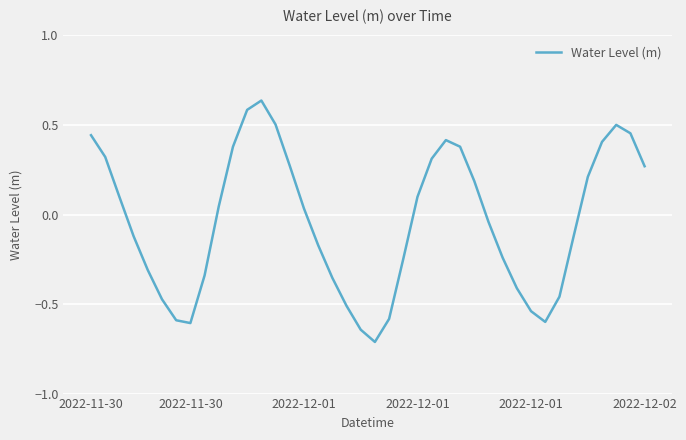

What is the difference between the maximum and minimum values?

1.3